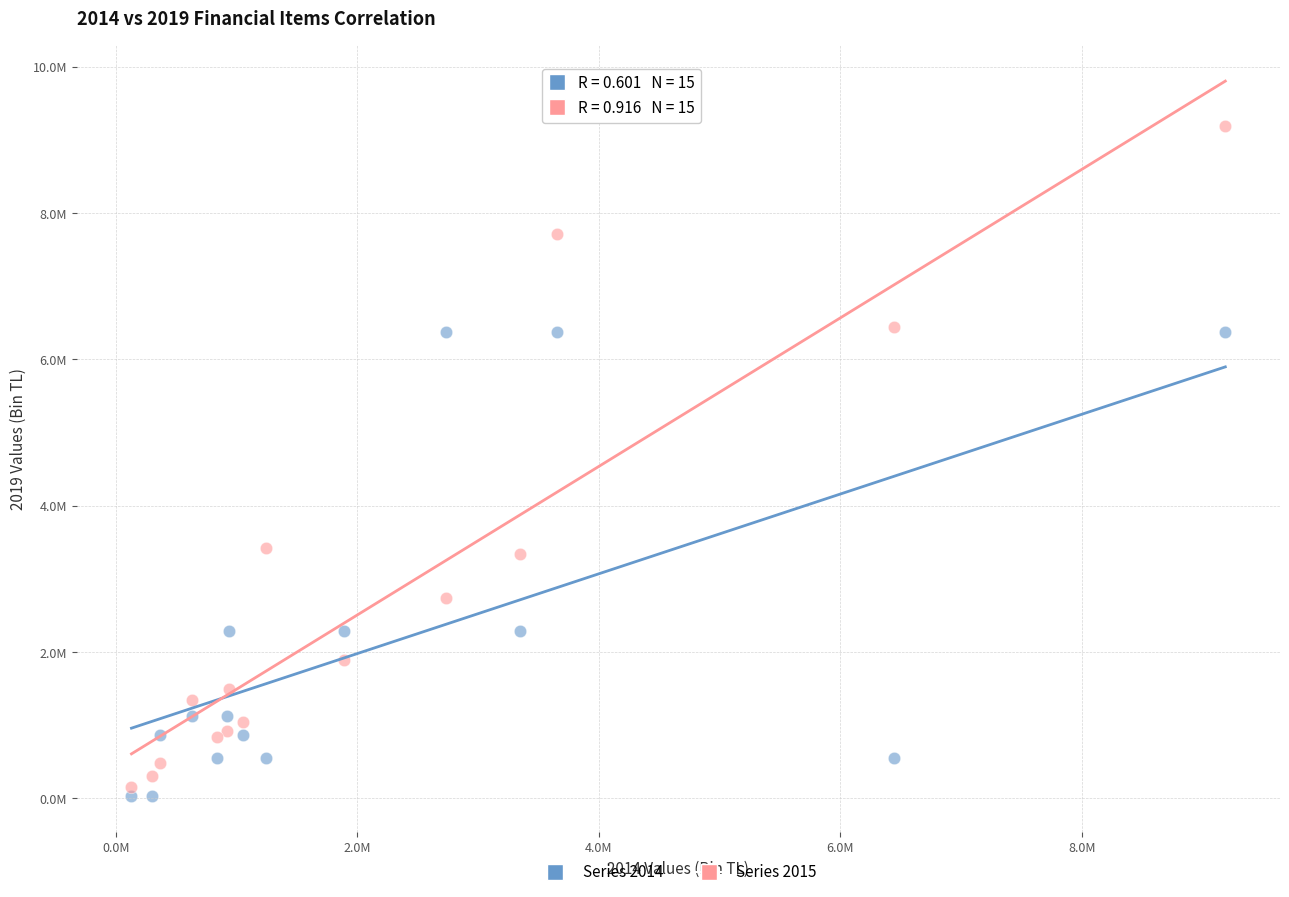

Which series has the largest Y range (max minus min)?

Series 2015